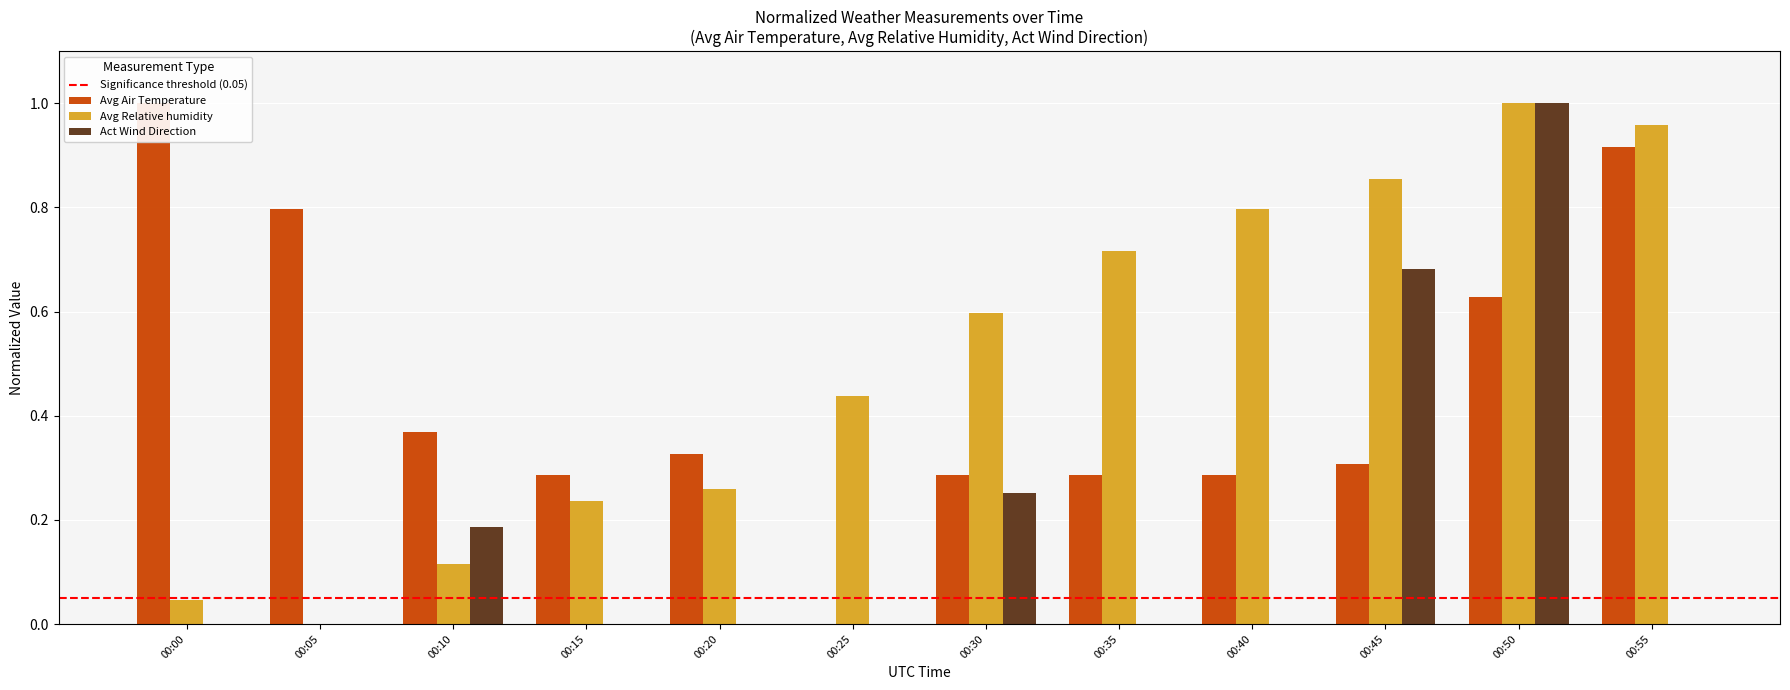

What are all the series names shown in the legend?

Avg Relative humidity, Avg Air Temperature, Act Wind Direction